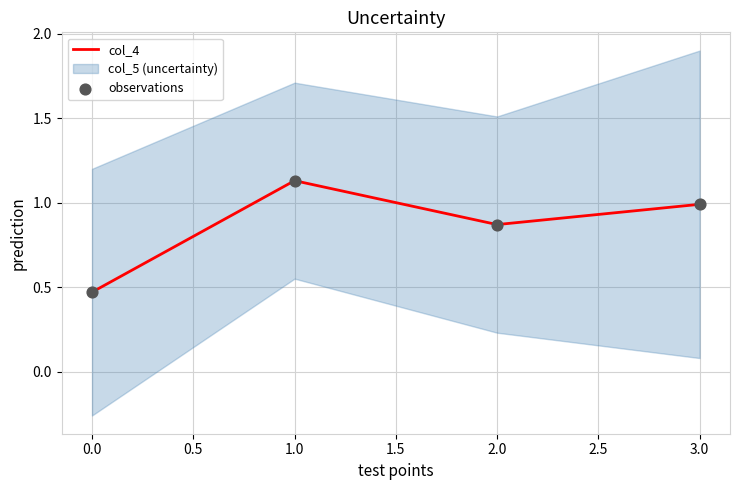

Which series reaches the minimum Y coordinate?

col_4